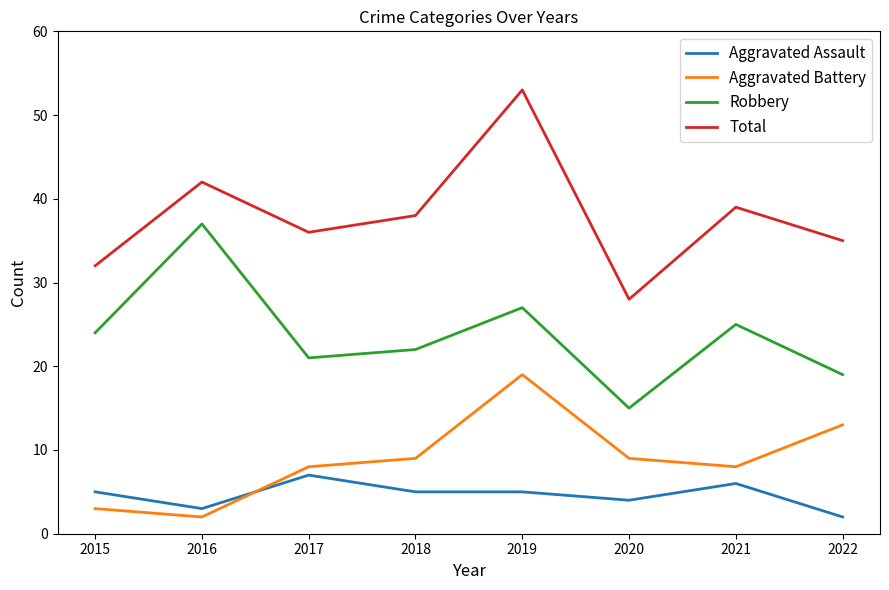

Which category has the lowest value in the Aggravated Battery series?

2016